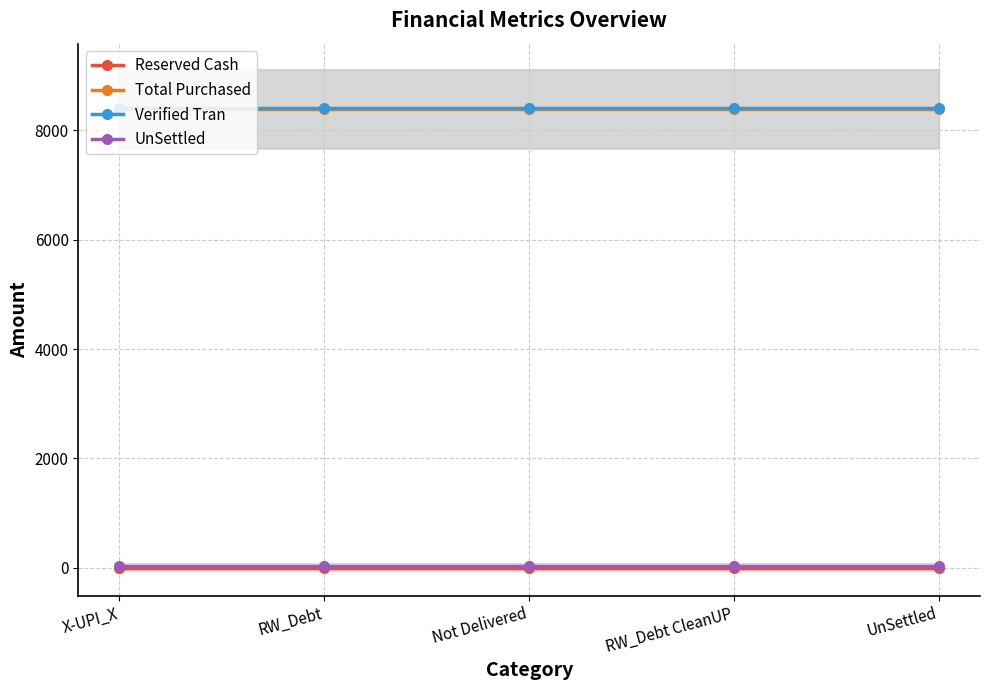

Which has a higher value, RW_Debt or X-UPI_X?

RW_Debt